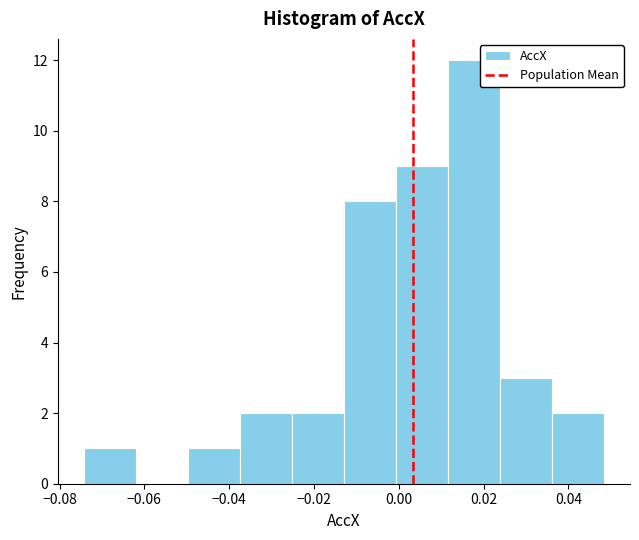

How tall is the bar that spans -0.012 to 0.000 on the x-axis? Neither the bar edges nor the heights are printed on the chart, so give them approximately, as read against the axes.

8